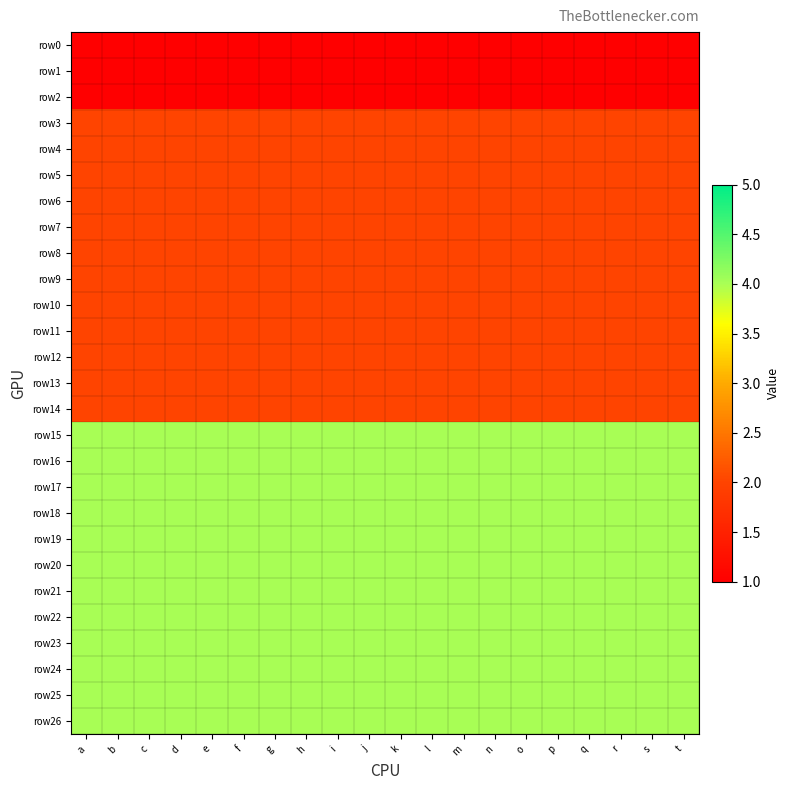

Reading left to right, transcribe all the data shown in this chart.

row0: a=1	b=1	c=1	d=1	e=1	f=1	g=1	h=1	i=1	j=1	k=1	l=1	m=1	n=1	o=1	p=1	q=1	r=1	s=1	t=1
row1: a=1	b=1	c=1	d=1	e=1	f=1	g=1	h=1	i=1	j=1	k=1	l=1	m=1	n=1	o=1	p=1	q=1	r=1	s=1	t=1
row2: a=1	b=1	c=1	d=1	e=1	f=1	g=1	h=1	i=1	j=1	k=1	l=1	m=1	n=1	o=1	p=1	q=1	r=1	s=1	t=1
row3: a=2	b=2	c=2	d=2	e=2	f=2	g=2	h=2	i=2	j=2	k=2	l=2	m=2	n=2	o=2	p=2	q=2	r=2	s=2	t=2
row4: a=2	b=2	c=2	d=2	e=2	f=2	g=2	h=2	i=2	j=2	k=2	l=2	m=2	n=2	o=2	p=2	q=2	r=2	s=2	t=2
row5: a=2	b=2	c=2	d=2	e=2	f=2	g=2	h=2	i=2	j=2	k=2	l=2	m=2	n=2	o=2	p=2	q=2	r=2	s=2	t=2
row6: a=2	b=2	c=2	d=2	e=2	f=2	g=2	h=2	i=2	j=2	k=2	l=2	m=2	n=2	o=2	p=2	q=2	r=2	s=2	t=2
row7: a=2	b=2	c=2	d=2	e=2	f=2	g=2	h=2	i=2	j=2	k=2	l=2	m=2	n=2	o=2	p=2	q=2	r=2	s=2	t=2
row8: a=2	b=2	c=2	d=2	e=2	f=2	g=2	h=2	i=2	j=2	k=2	l=2	m=2	n=2	o=2	p=2	q=2	r=2	s=2	t=2
row9: a=2	b=2	c=2	d=2	e=2	f=2	g=2	h=2	i=2	j=2	k=2	l=2	m=2	n=2	o=2	p=2	q=2	r=2	s=2	t=2
row10: a=2	b=2	c=2	d=2	e=2	f=2	g=2	h=2	i=2	j=2	k=2	l=2	m=2	n=2	o=2	p=2	q=2	r=2	s=2	t=2
row11: a=2	b=2	c=2	d=2	e=2	f=2	g=2	h=2	i=2	j=2	k=2	l=2	m=2	n=2	o=2	p=2	q=2	r=2	s=2	t=2
row12: a=2	b=2	c=2	d=2	e=2	f=2	g=2	h=2	i=2	j=2	k=2	l=2	m=2	n=2	o=2	p=2	q=2	r=2	s=2	t=2
row13: a=2	b=2	c=2	d=2	e=2	f=2	g=2	h=2	i=2	j=2	k=2	l=2	m=2	n=2	o=2	p=2	q=2	r=2	s=2	t=2
row14: a=2	b=2	c=2	d=2	e=2	f=2	g=2	h=2	i=2	j=2	k=2	l=2	m=2	n=2	o=2	p=2	q=2	r=2	s=2	t=2
row15: a=4	b=4	c=4	d=4	e=4	f=4	g=4	h=4	i=4	j=4	k=4	l=4	m=4	n=4	o=4	p=4	q=4	r=4	s=4	t=4
row16: a=4	b=4	c=4	d=4	e=4	f=4	g=4	h=4	i=4	j=4	k=4	l=4	m=4	n=4	o=4	p=4	q=4	r=4	s=4	t=4
row17: a=4	b=4	c=4	d=4	e=4	f=4	g=4	h=4	i=4	j=4	k=4	l=4	m=4	n=4	o=4	p=4	q=4	r=4	s=4	t=4
row18: a=4	b=4	c=4	d=4	e=4	f=4	g=4	h=4	i=4	j=4	k=4	l=4	m=4	n=4	o=4	p=4	q=4	r=4	s=4	t=4
row19: a=4	b=4	c=4	d=4	e=4	f=4	g=4	h=4	i=4	j=4	k=4	l=4	m=4	n=4	o=4	p=4	q=4	r=4	s=4	t=4
row20: a=4	b=4	c=4	d=4	e=4	f=4	g=4	h=4	i=4	j=4	k=4	l=4	m=4	n=4	o=4	p=4	q=4	r=4	s=4	t=4
row21: a=4	b=4	c=4	d=4	e=4	f=4	g=4	h=4	i=4	j=4	k=4	l=4	m=4	n=4	o=4	p=4	q=4	r=4	s=4	t=4
row22: a=4	b=4	c=4	d=4	e=4	f=4	g=4	h=4	i=4	j=4	k=4	l=4	m=4	n=4	o=4	p=4	q=4	r=4	s=4	t=4
row23: a=4	b=4	c=4	d=4	e=4	f=4	g=4	h=4	i=4	j=4	k=4	l=4	m=4	n=4	o=4	p=4	q=4	r=4	s=4	t=4
row24: a=4	b=4	c=4	d=4	e=4	f=4	g=4	h=4	i=4	j=4	k=4	l=4	m=4	n=4	o=4	p=4	q=4	r=4	s=4	t=4
row25: a=4	b=4	c=4	d=4	e=4	f=4	g=4	h=4	i=4	j=4	k=4	l=4	m=4	n=4	o=4	p=4	q=4	r=4	s=4	t=4
row26: a=4	b=4	c=4	d=4	e=4	f=4	g=4	h=4	i=4	j=4	k=4	l=4	m=4	n=4	o=4	p=4	q=4	r=4	s=4	t=4